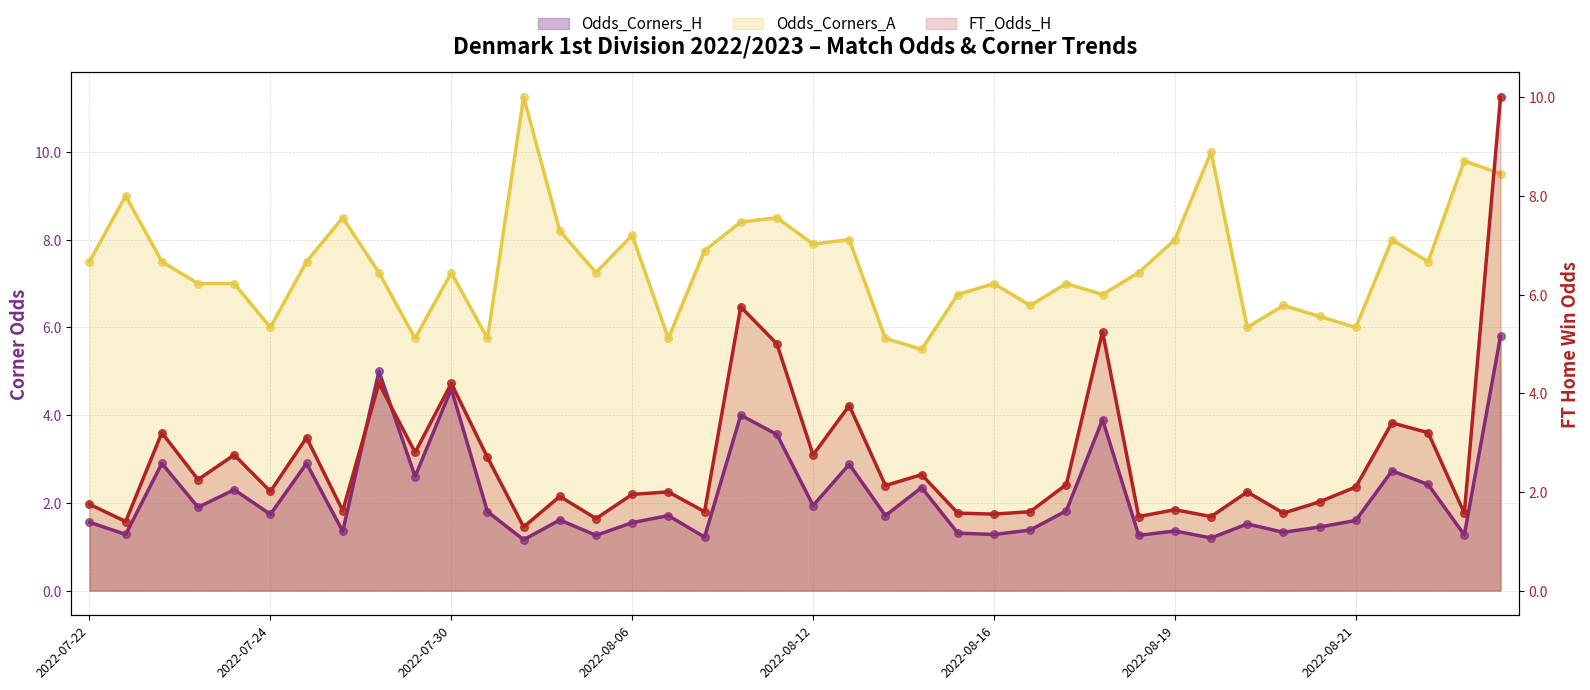

What is the total value across all series at 2022-08-13?

9.6